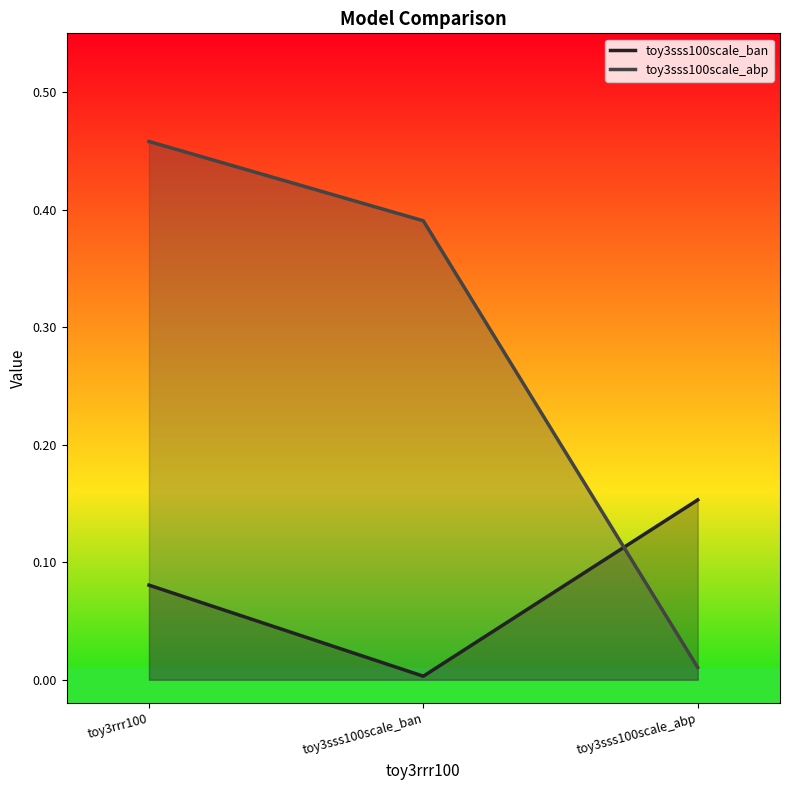

What position from the right is toy3sss100scale_ban?

2